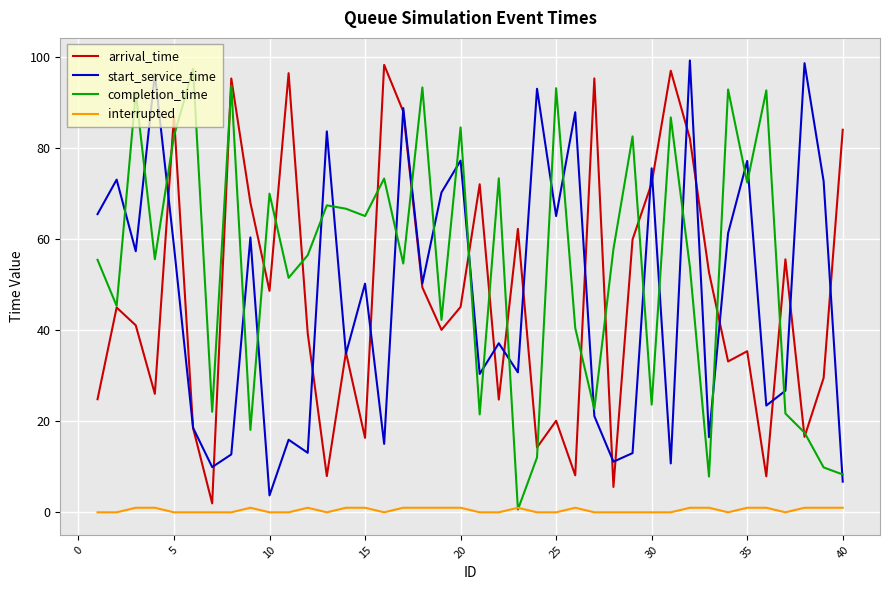

Which series has the largest total across all categories?

completion_time